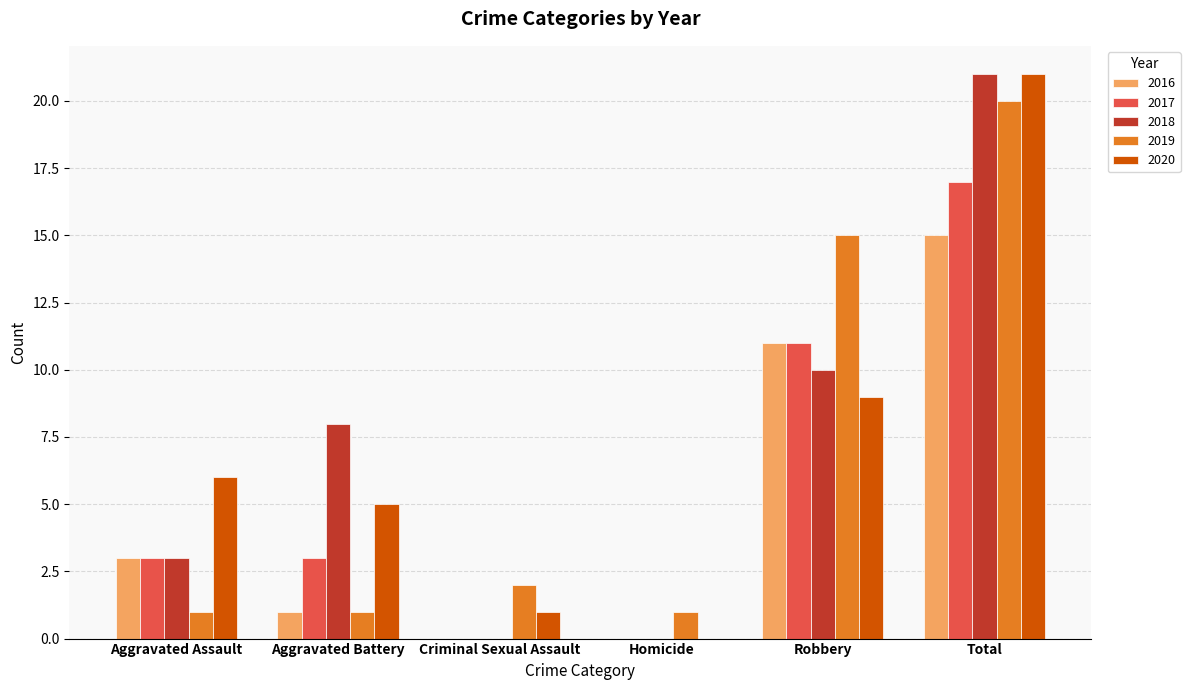

How many groups of bars are there?

6